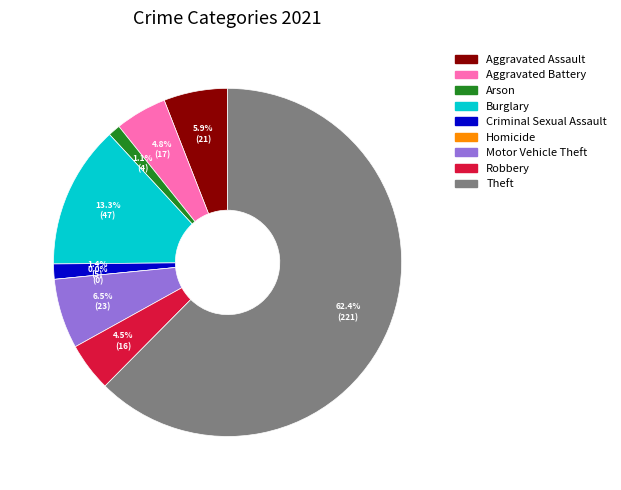

Which slice is the smallest?

Homicide